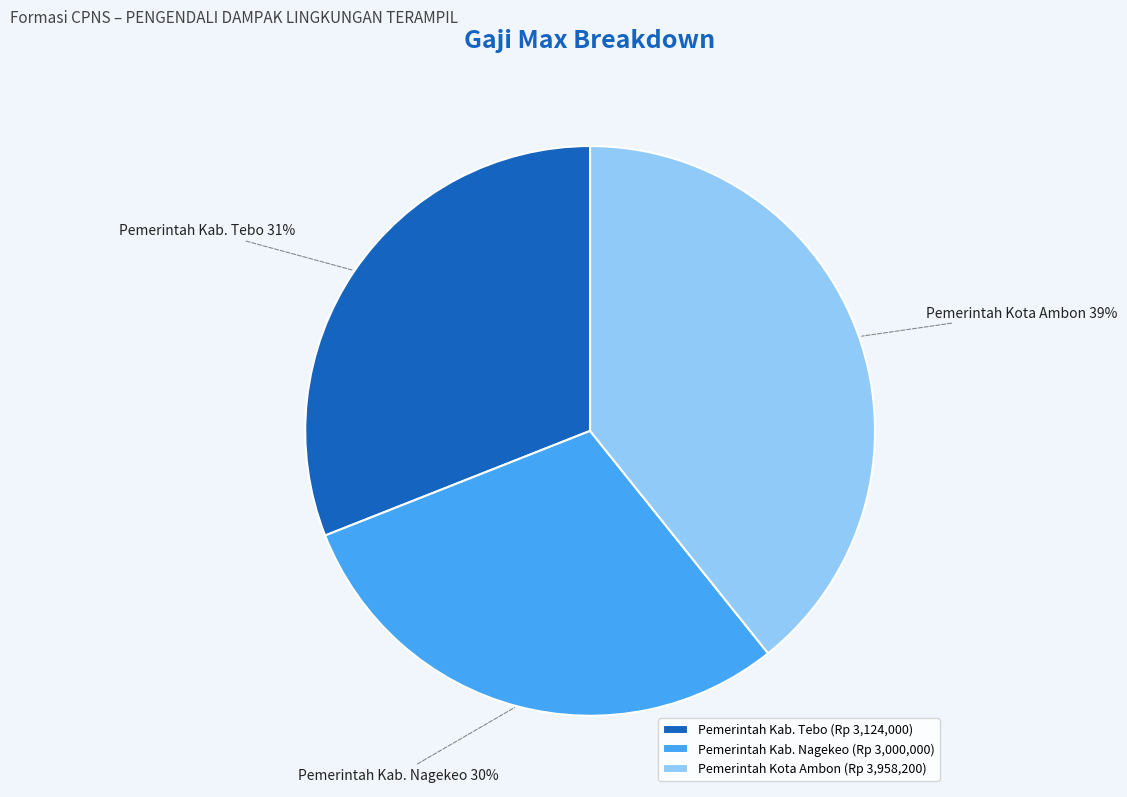

What percentage is the Pemerintah Kab. Nagekeo slice, to the nearest percent?

30%